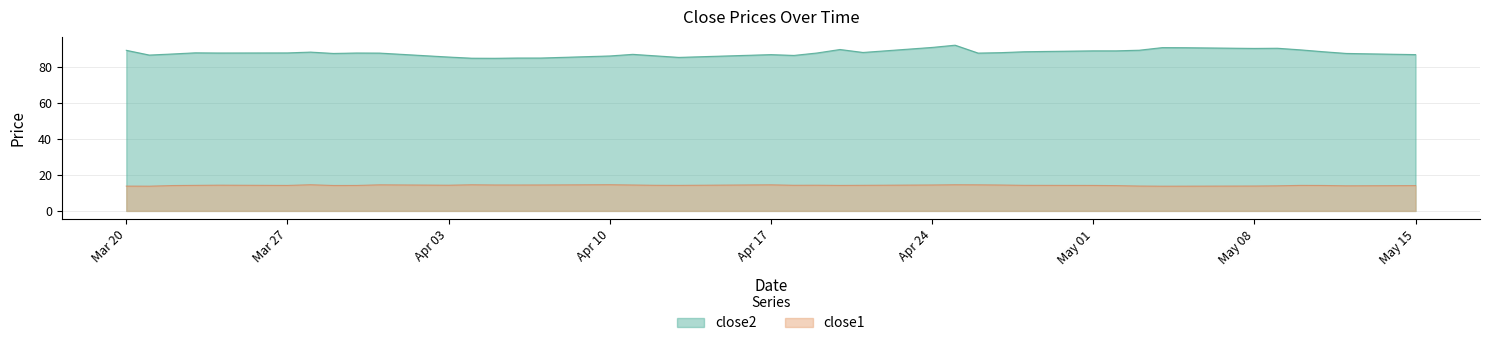

What is the total value across all series at Mar 27?

102.2